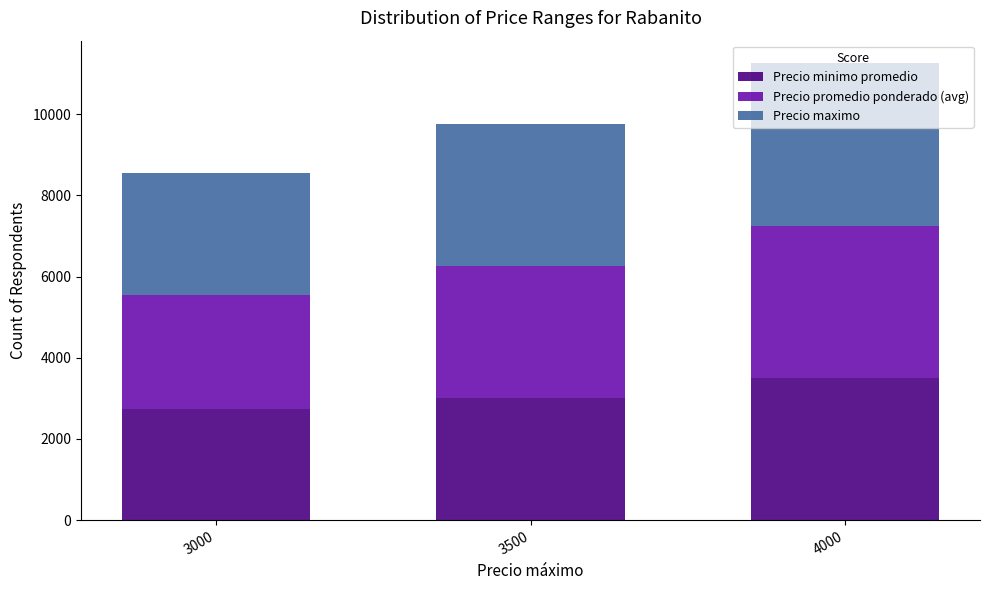

Which category has the highest value in the Precio minimo promedio series?

4000